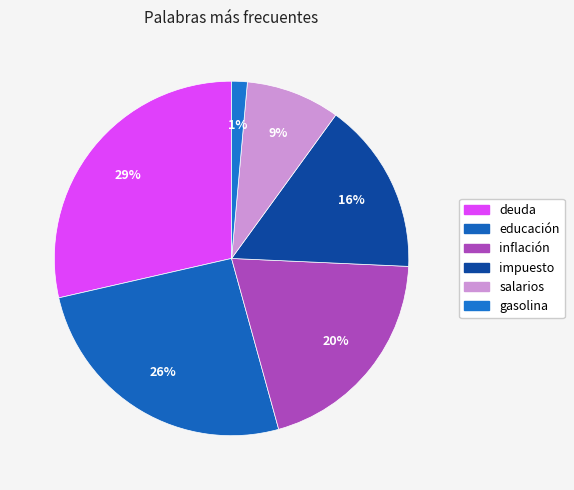

Which category has the smallest portion of the pie?

gasolina